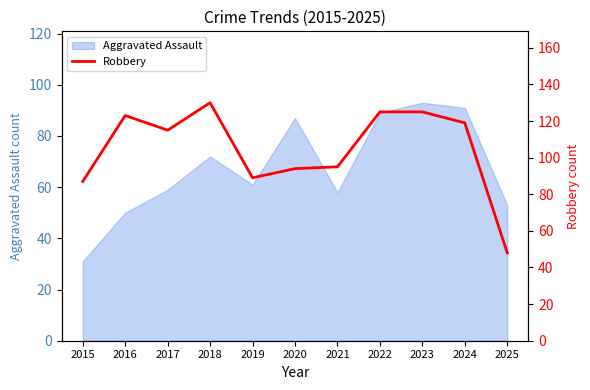

What is the sum of all values?

1150